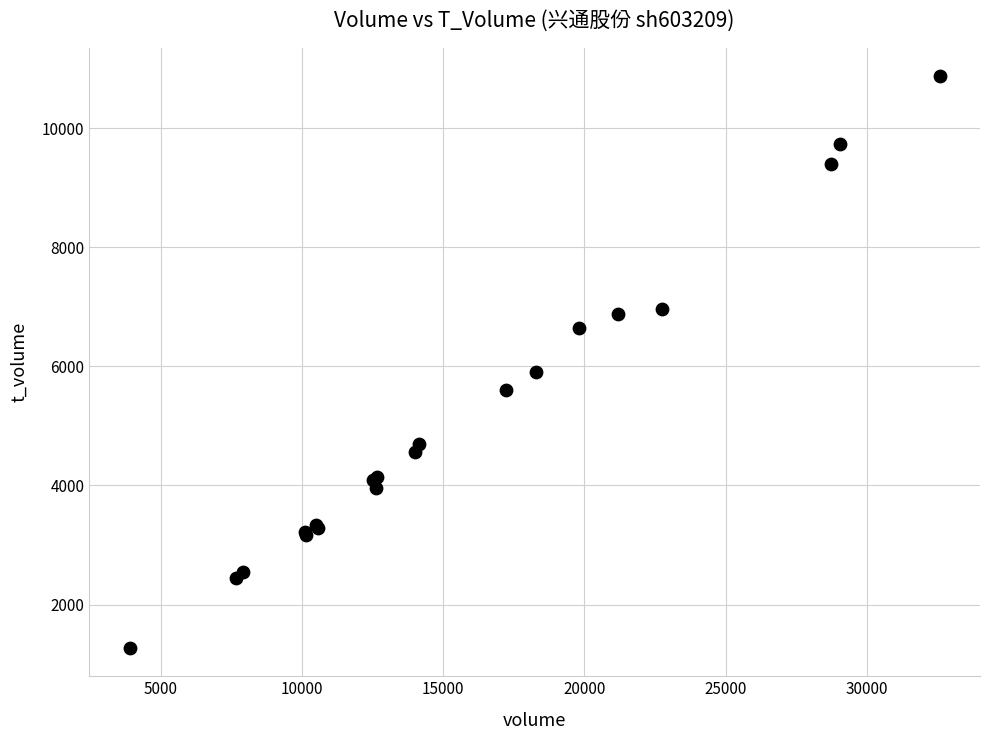

What Y value in the scatter plot is closest to 6073?

5901